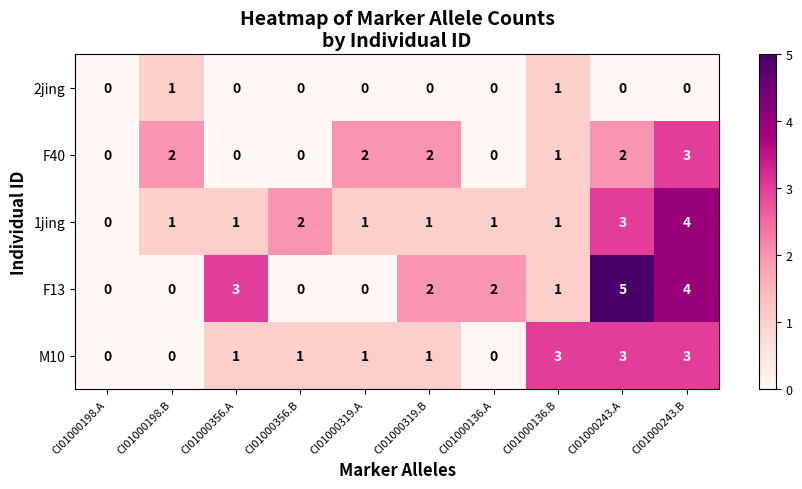

Is the value of F40 at CI01000243.B greater than the value of 2jing at CI01000243.B?

Yes